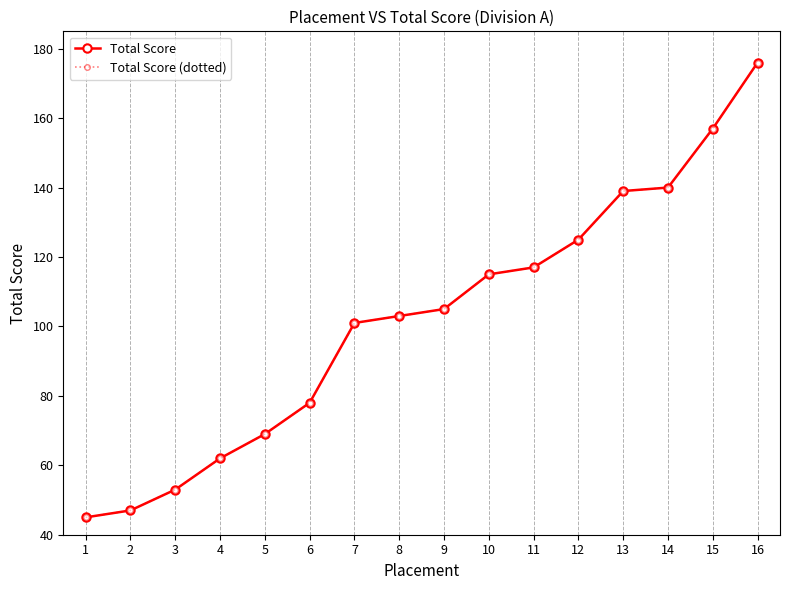

Does the chart have visible grid lines?

No